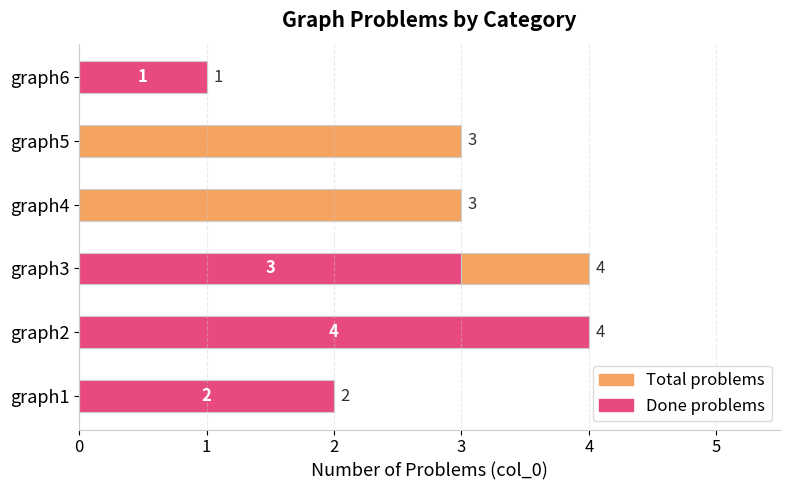

What is the sum of all Total problems values?

17